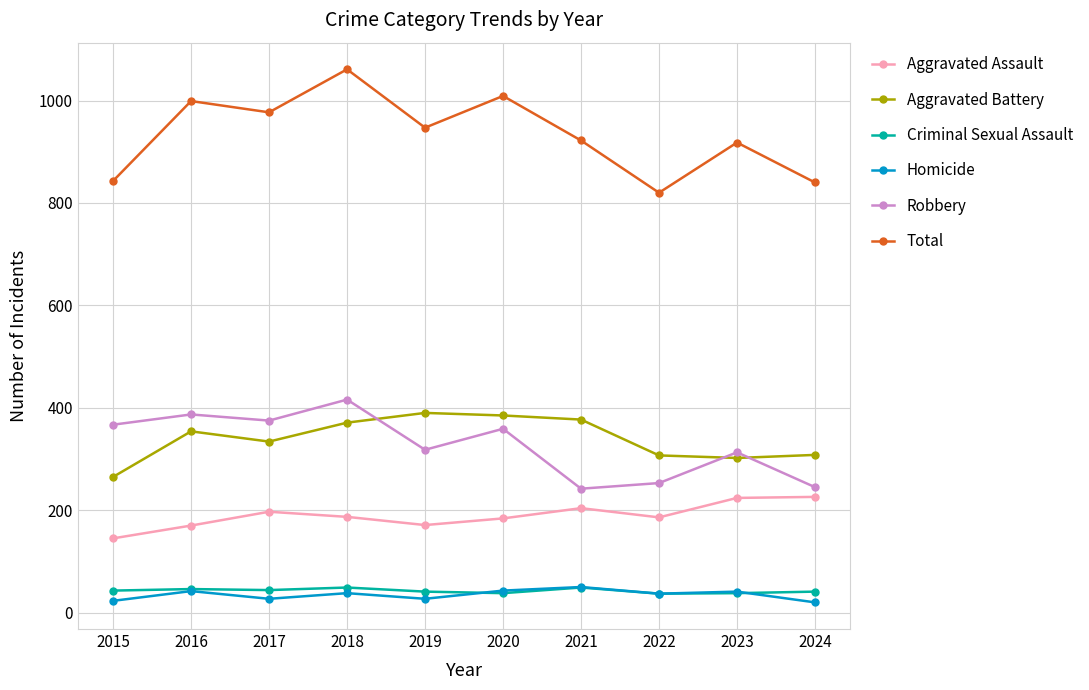

Which series has the largest range (max minus min)?

Total